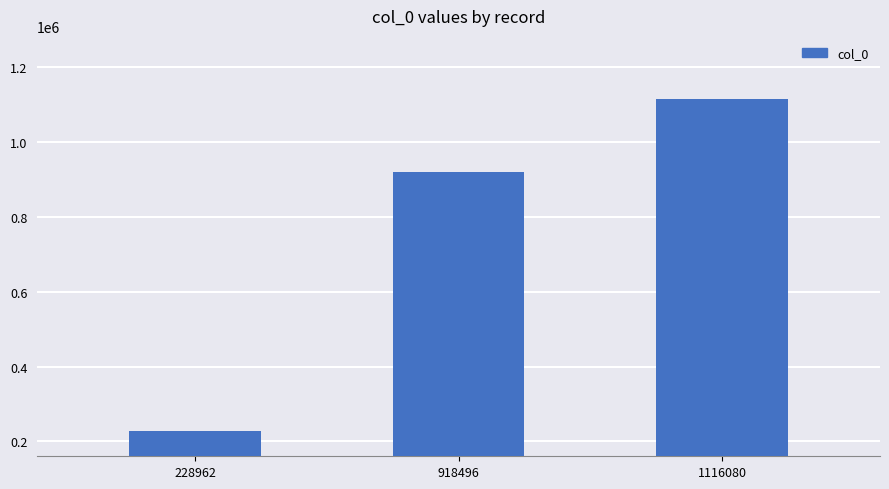

True or false: the data shows 305218 at 918496.

False